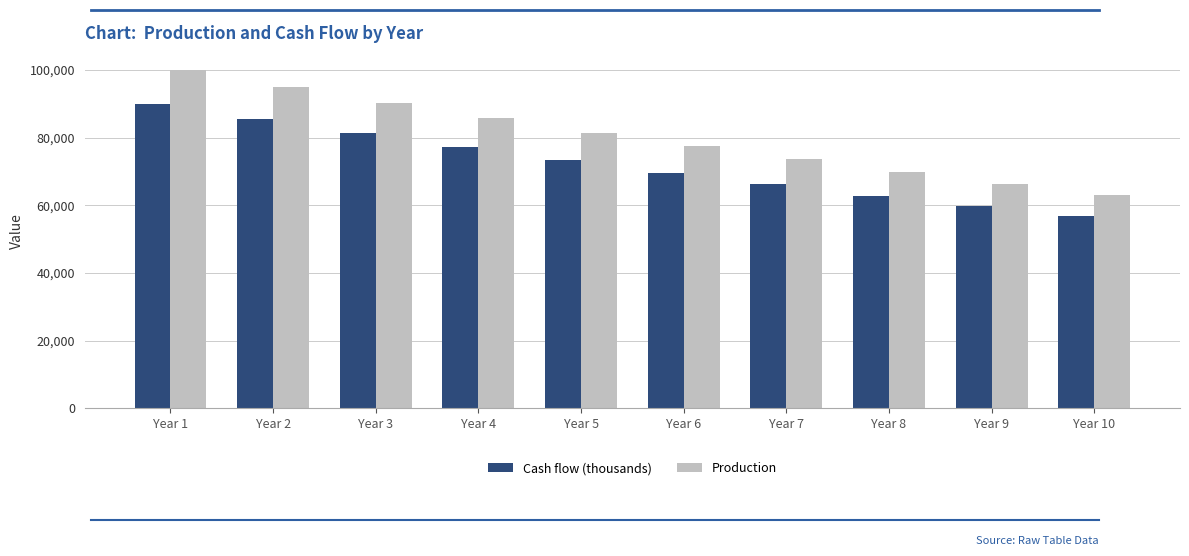

Are the bars grouped side by side (vs. stacked)?

Yes